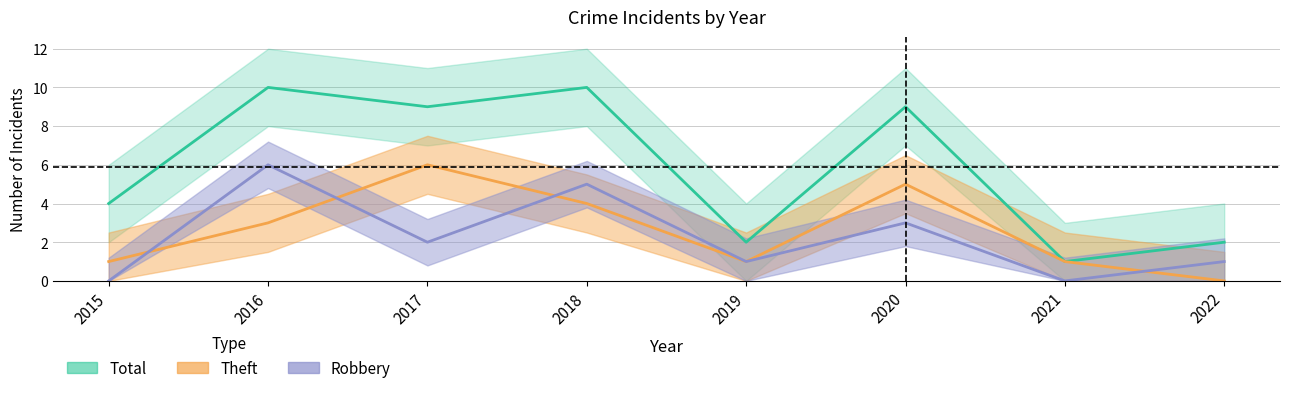

Does the chart display data point markers on the line(s)?

No